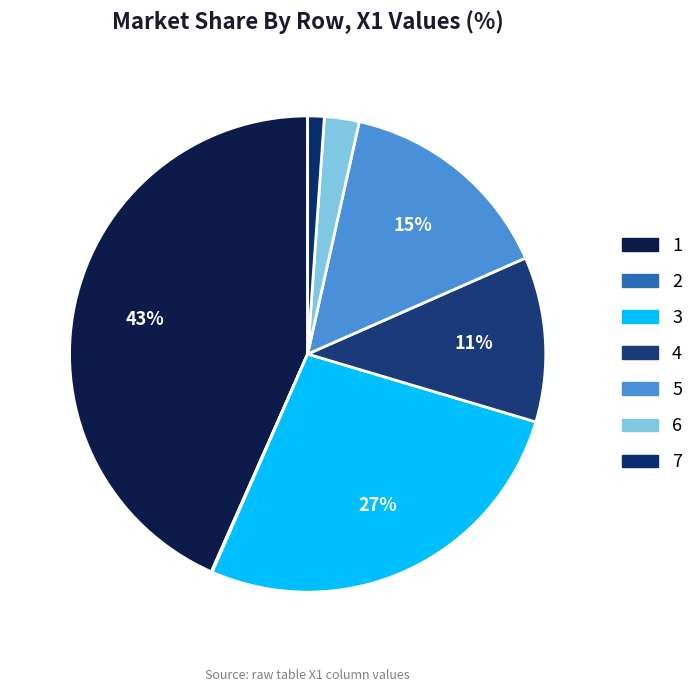

What is the change in value from 1 to 2?

-0.1